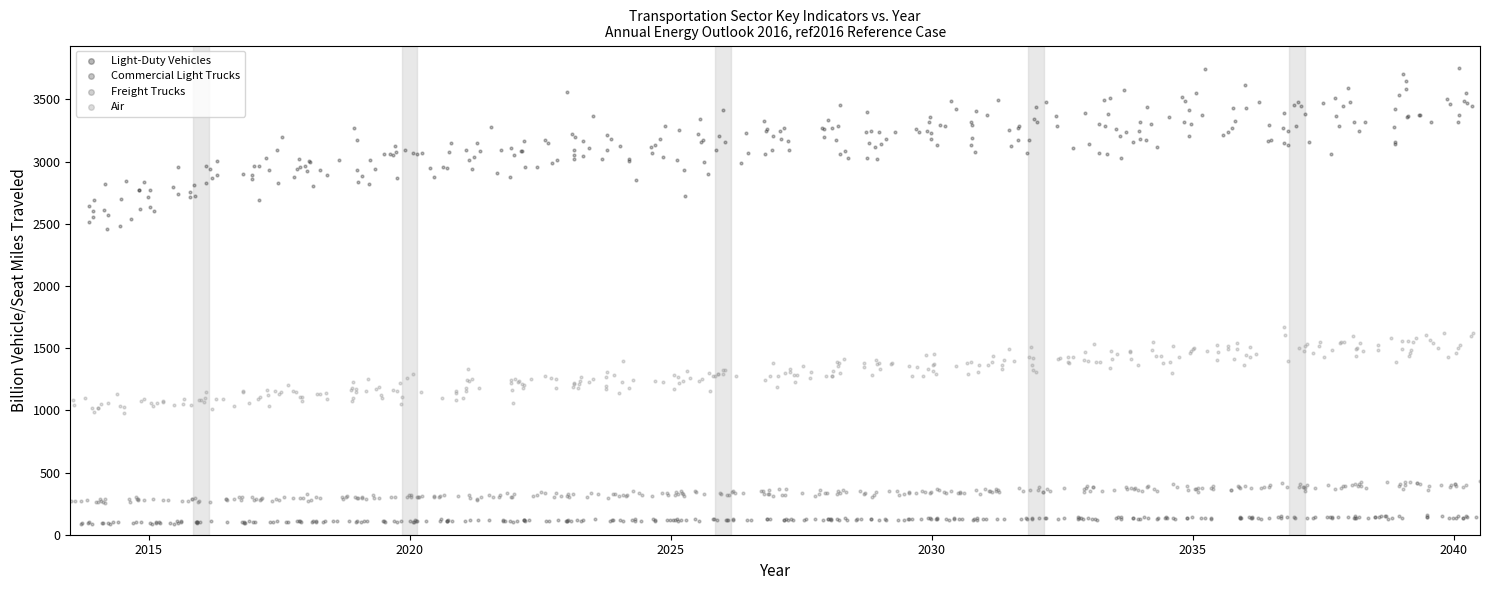

Which series reaches the minimum Y coordinate?

Commercial Light Trucks